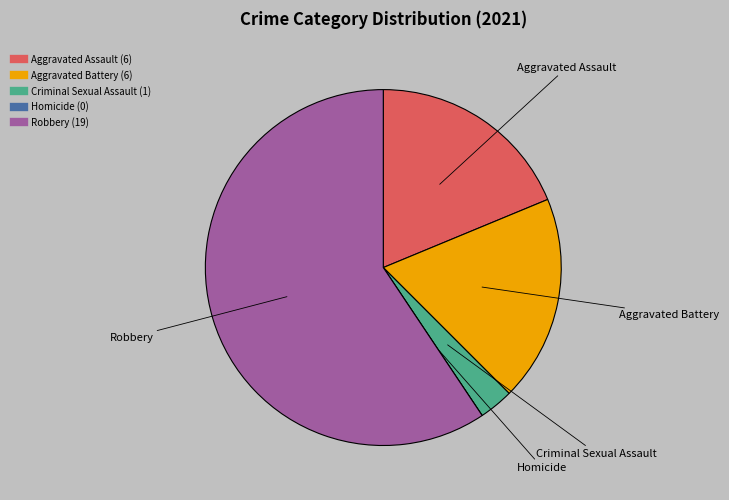

Which category has the biggest portion of the pie?

Robbery